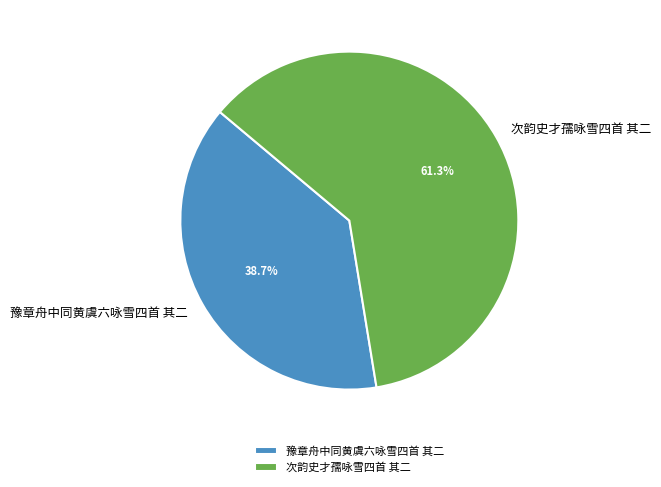

Rank the categories by value from lowest to highest.

豫章舟中同黄虞六咏雪四首 其二, 次韵史才孺咏雪四首 其二